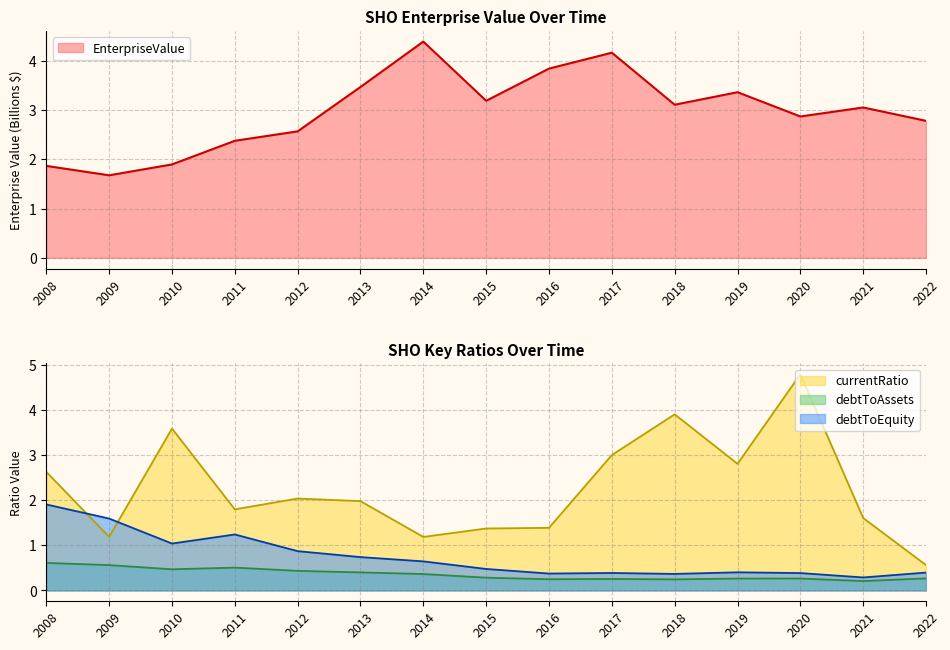

What is the sum of the currentRatio values at 2009 and 2012?

3.2